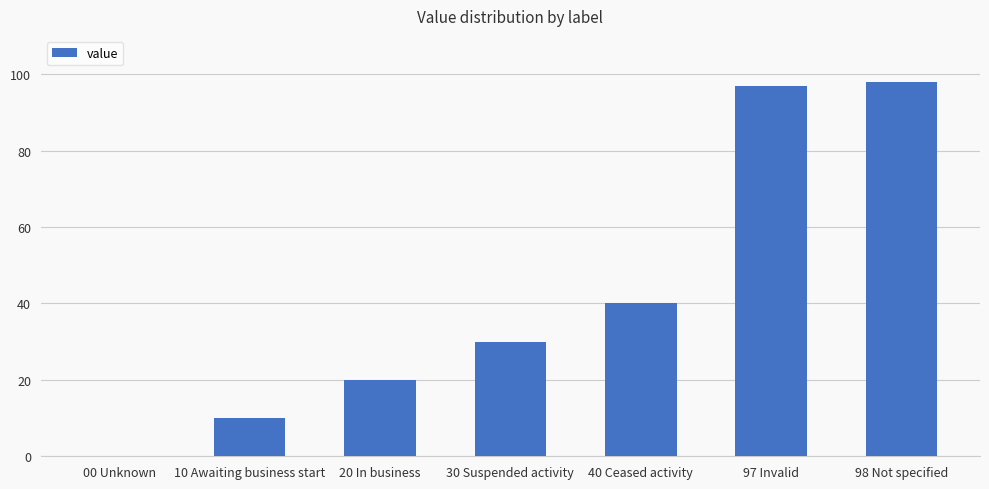

What is the sum of the values at 40 Ceased activity and 98 Not specified?

138